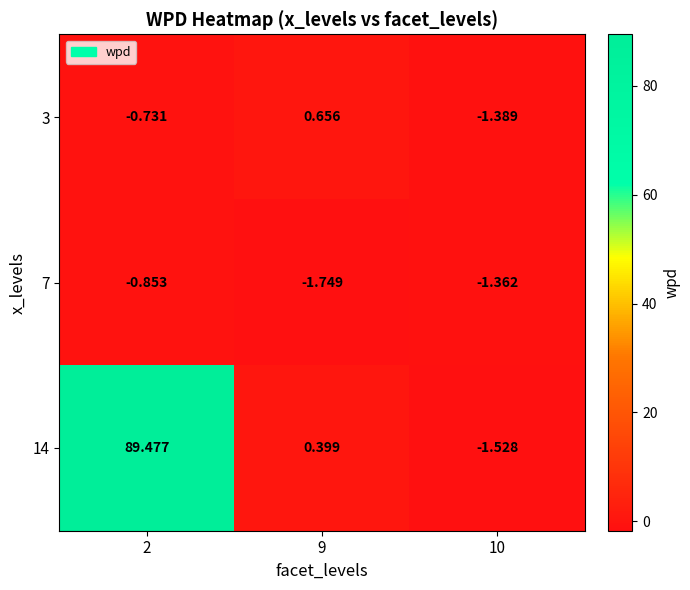

What is the spread (max minus min) of values at 9?

2.4